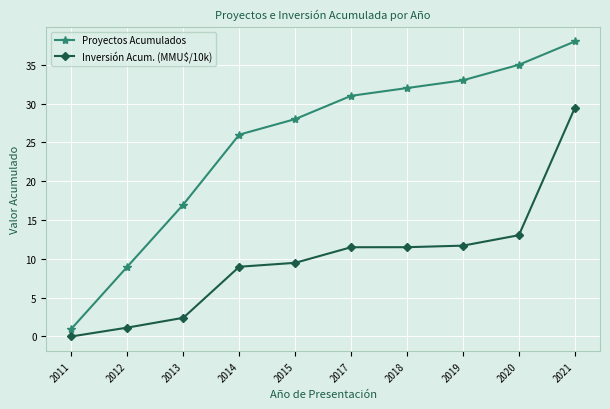

How many lines are shown in the chart?

2